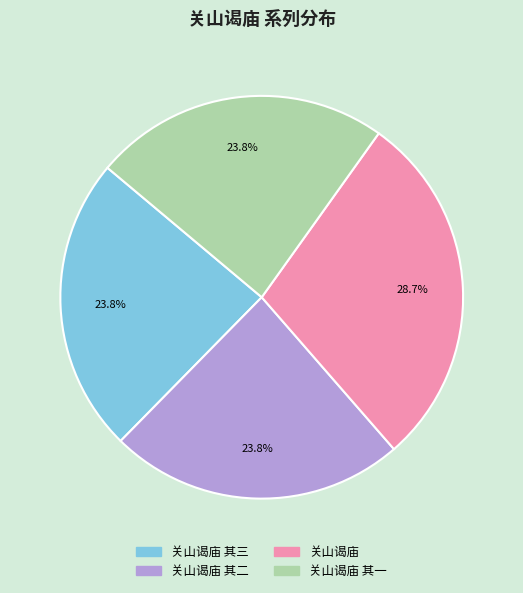

Is there any slice that represents more than half of the pie?

No